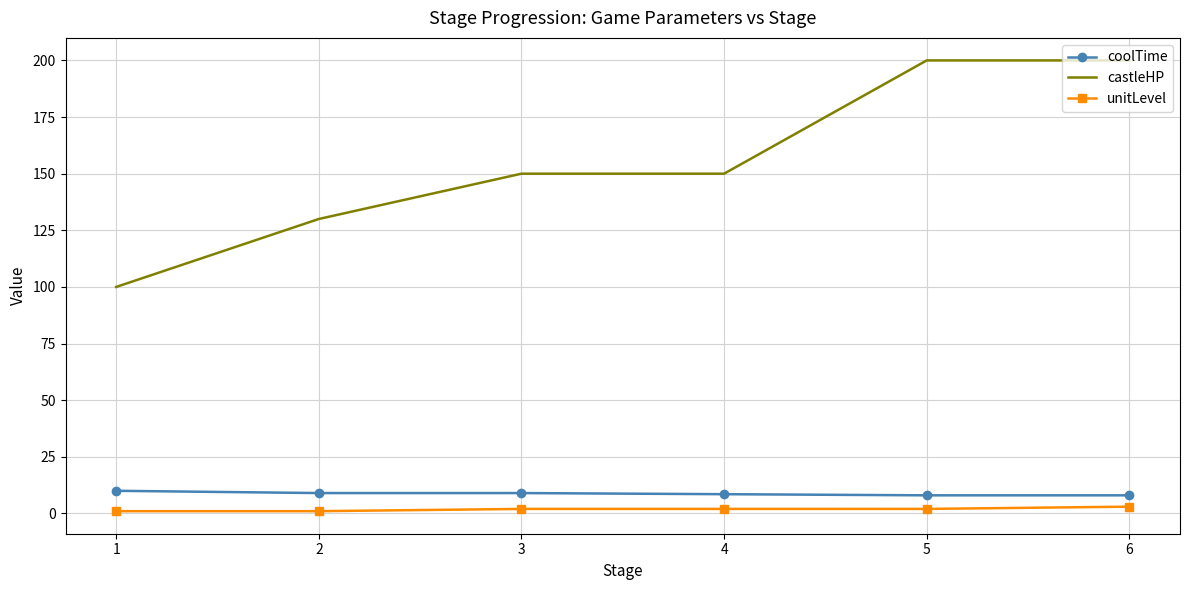

Which series has the largest range (max minus min)?

castleHP